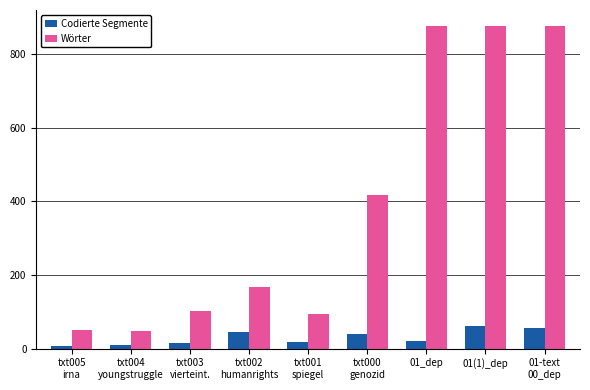

Rank the series by their average value, from highest to lowest.

Wörter, Codierte Segmente